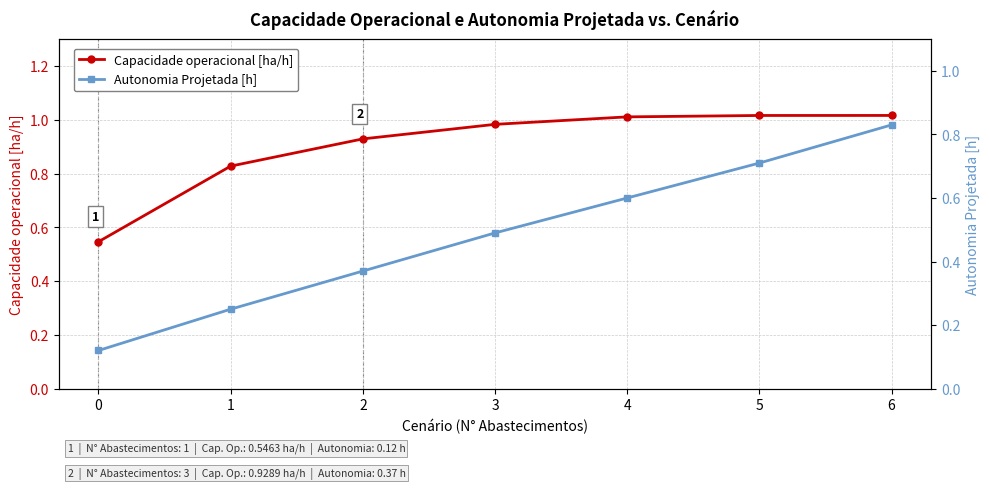

Which series changed the most between 2 and 6?

Autonomia Projetada [h]